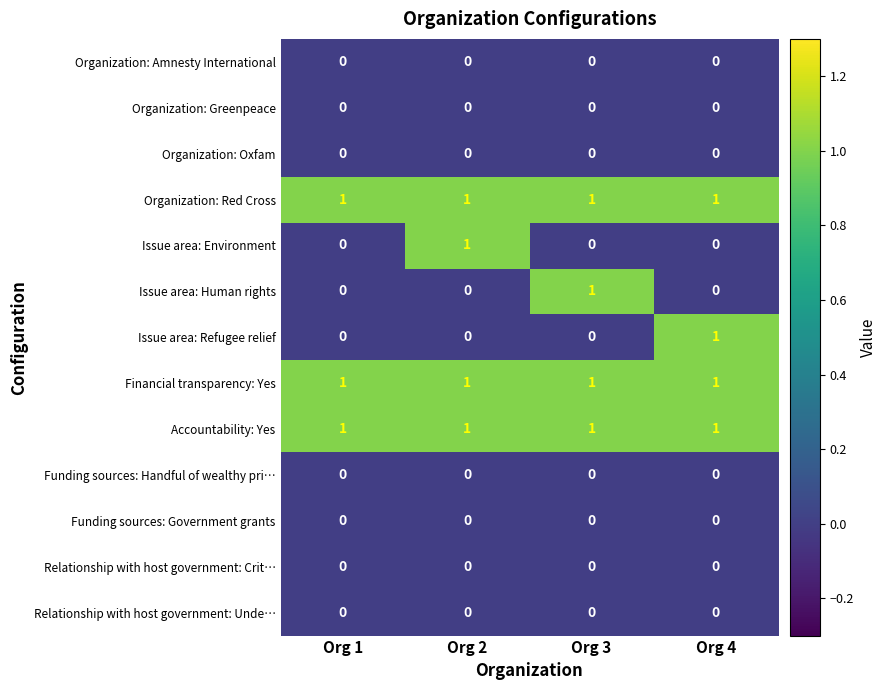

Which category has the highest value in the Issue area: Human rights series?

Org 3